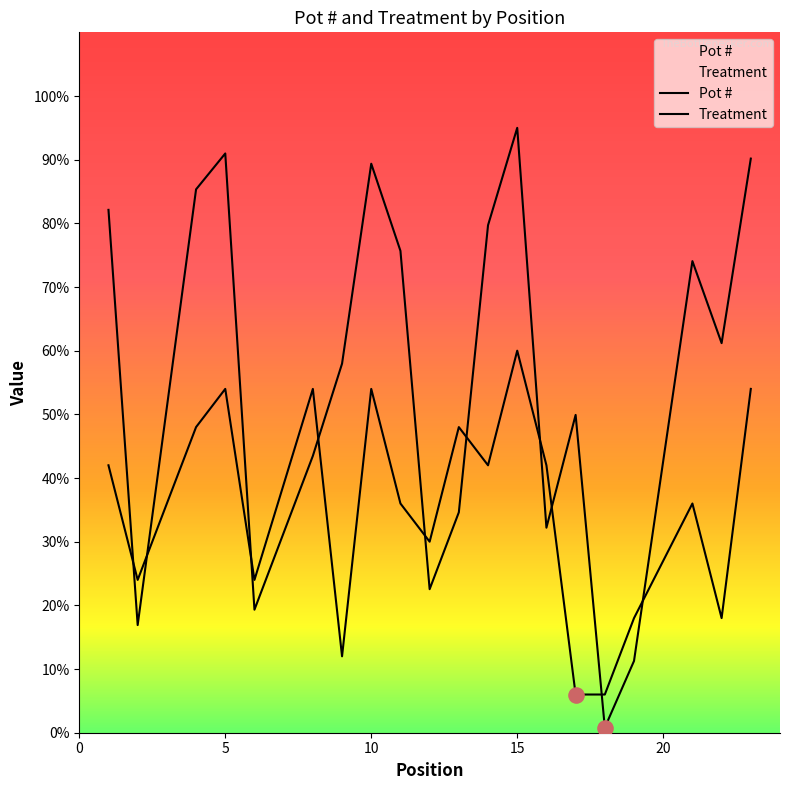

Which series has the widest spread of Y values?

Pot #